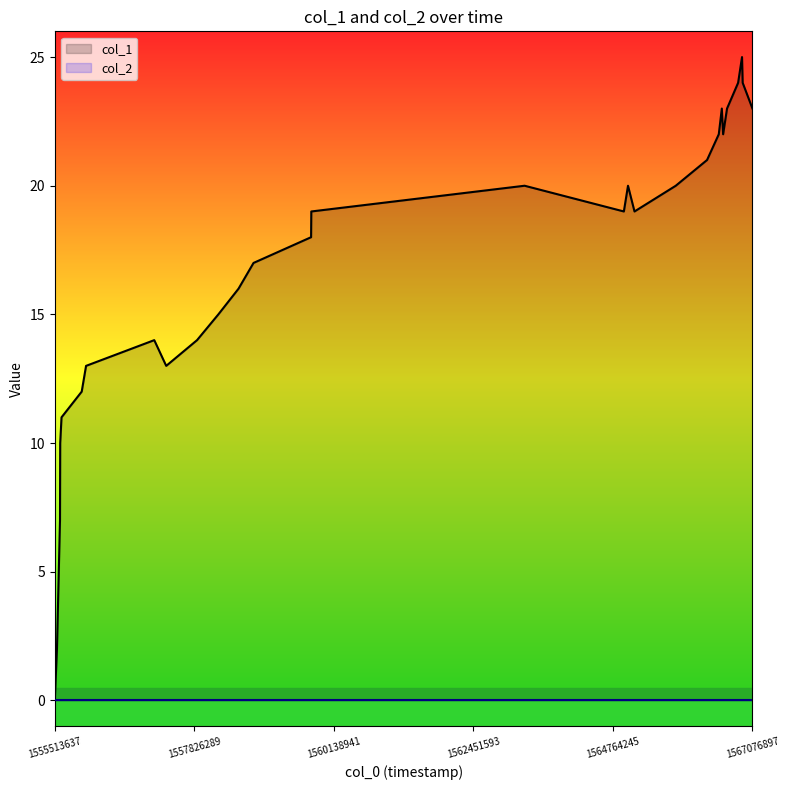

Reading right to left, transcribe all the data shown in this chart.

23	24	25	24	23	22	23	22	21	20	19	20	19	20	19	18	17	16	15	14	13	14	13	12	11	10	7	2	0